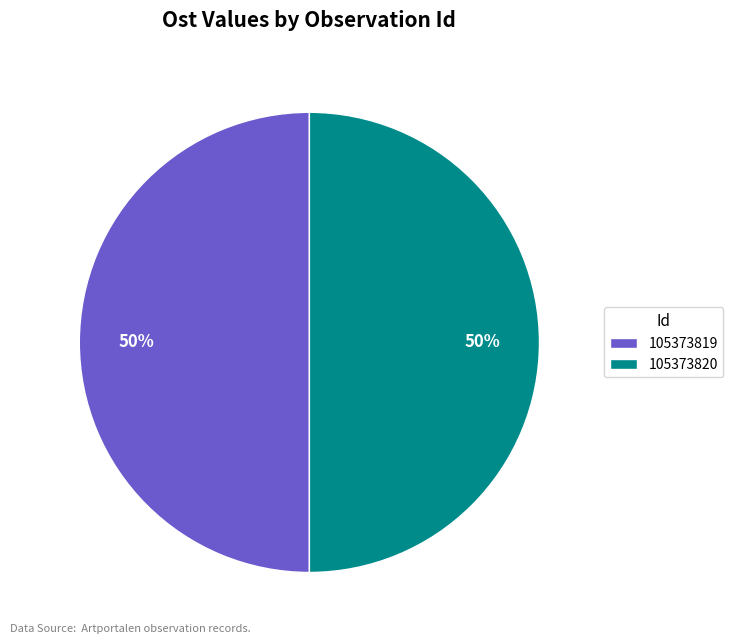

What is the ratio of the value at 105373819 to the value at 105373820?

1.0